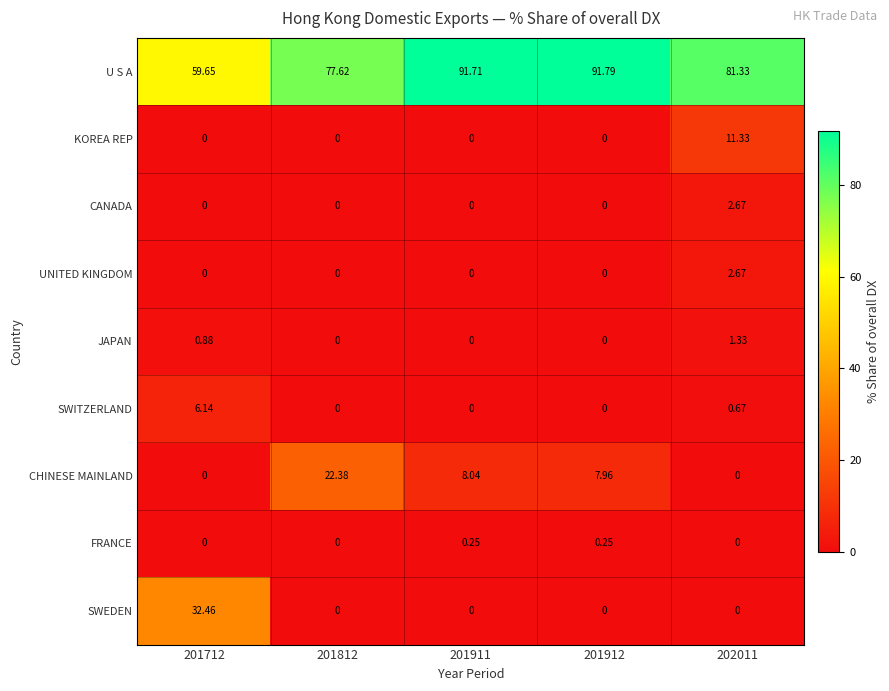

Is the value of JAPAN at 202011 greater than the value of UNITED KINGDOM at 201911?

Yes